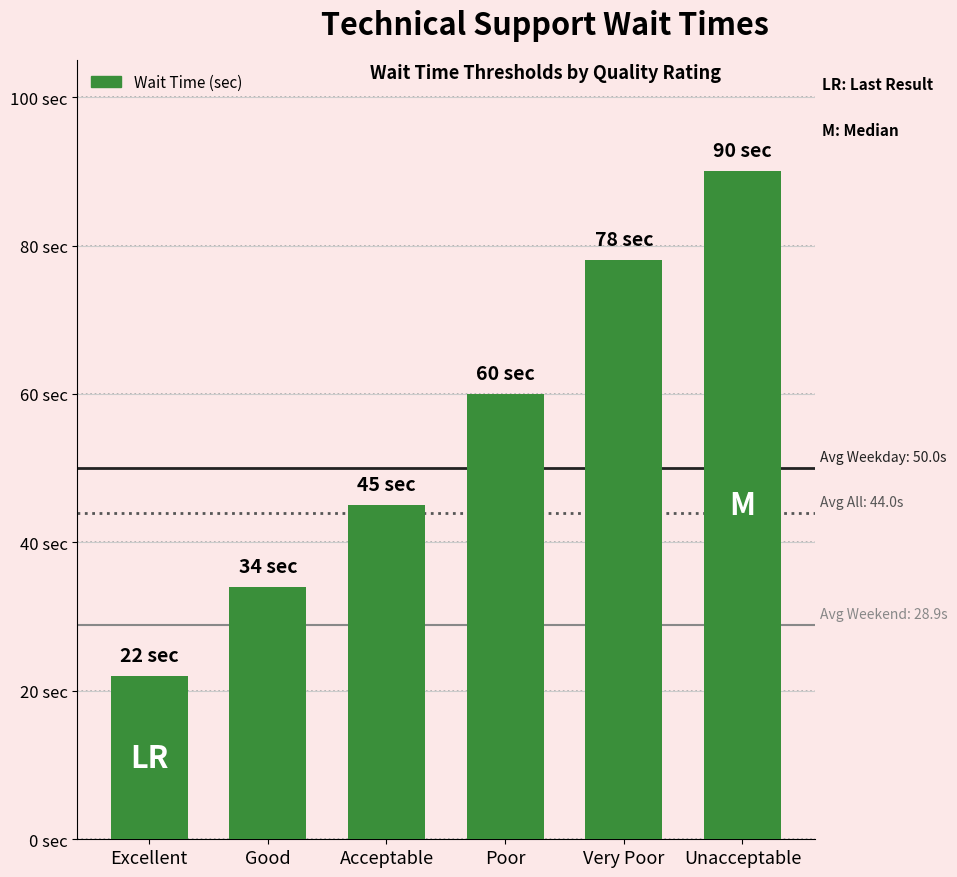

Does the chart contain any negative values?

No